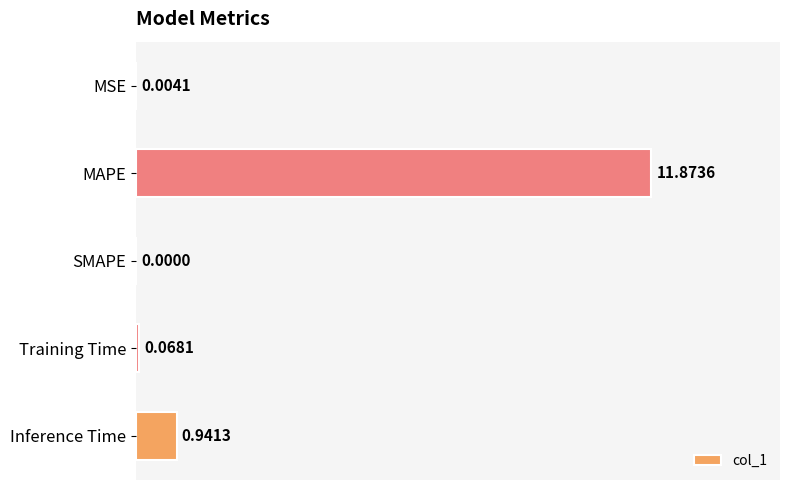

Are the bars horizontal?

Yes